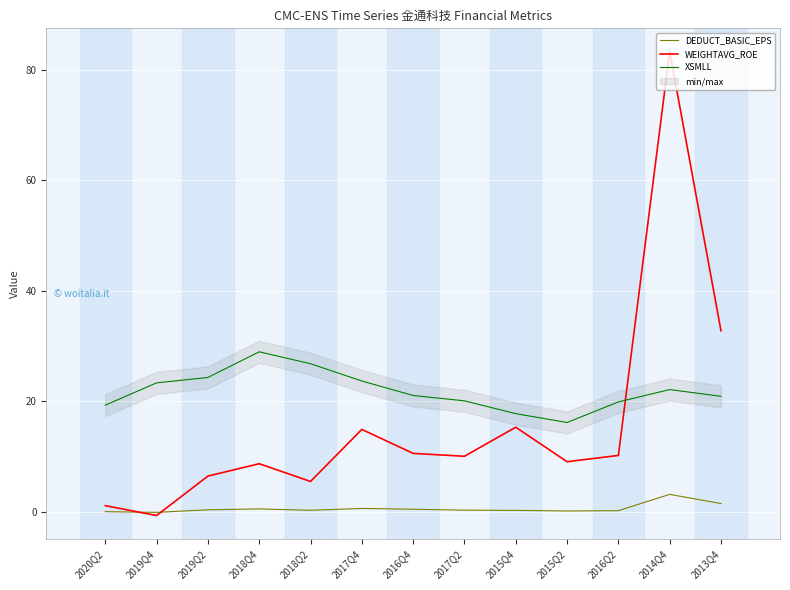

What are all the series names shown in the legend?

DEDUCT_BASIC_EPS, WEIGHTAVG_ROE, XSMLL